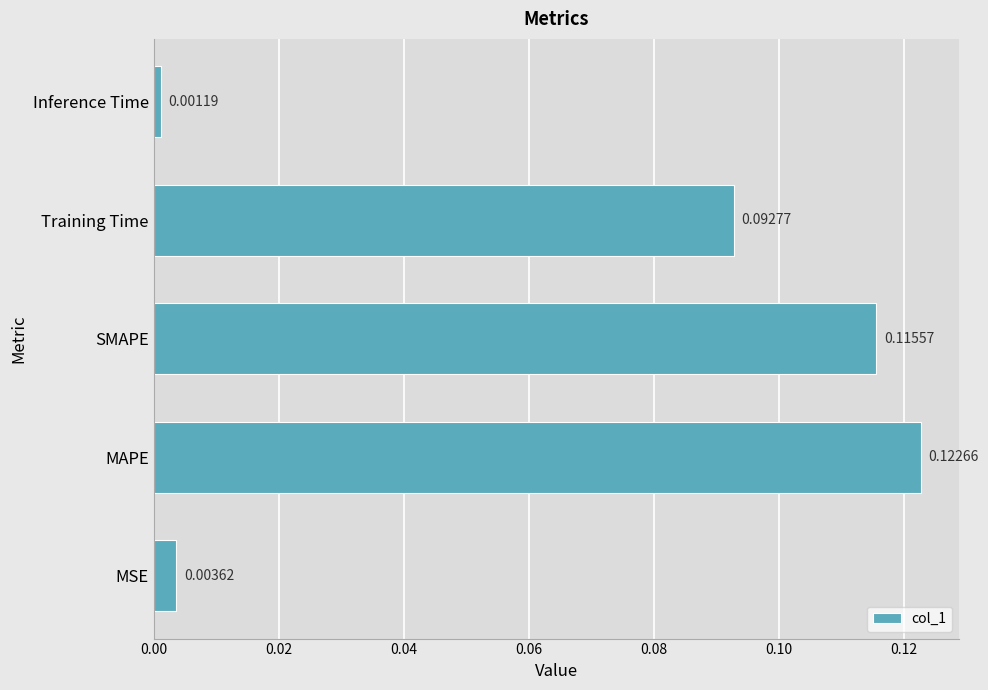

Rank the categories by value from highest to lowest.

MAPE, SMAPE, Training Time, MSE, Inference Time